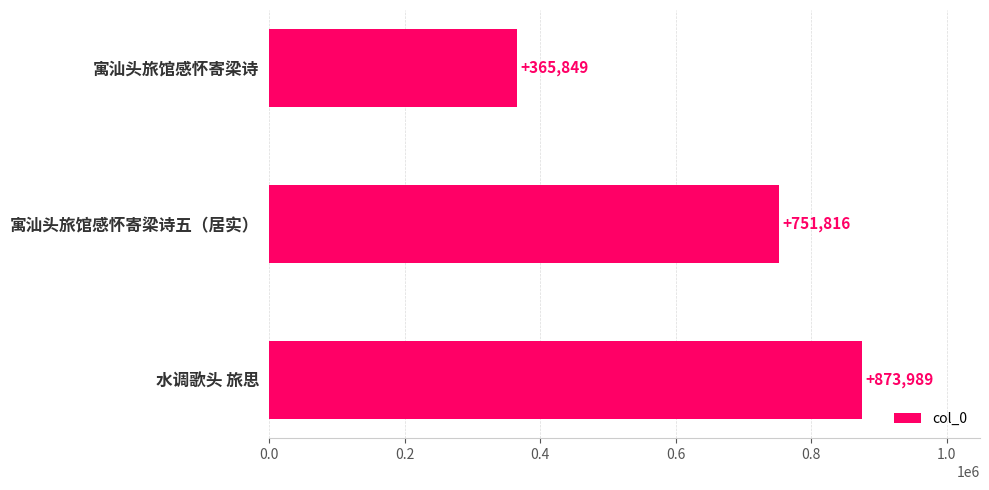

Rank the categories by value from lowest to highest.

寓汕头旅馆感怀寄梁诗, 寓汕头旅馆感怀寄梁诗五（居实）, 水调歌头 旅思